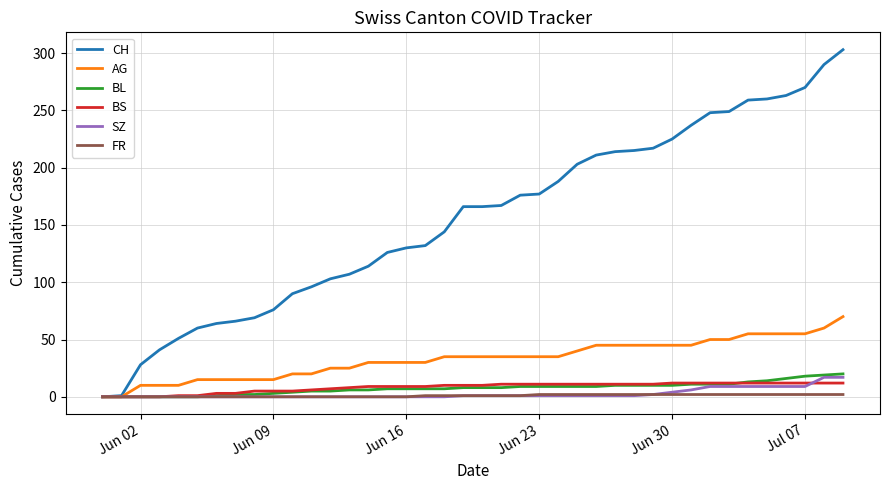

Which series has the widest spread of values?

CH